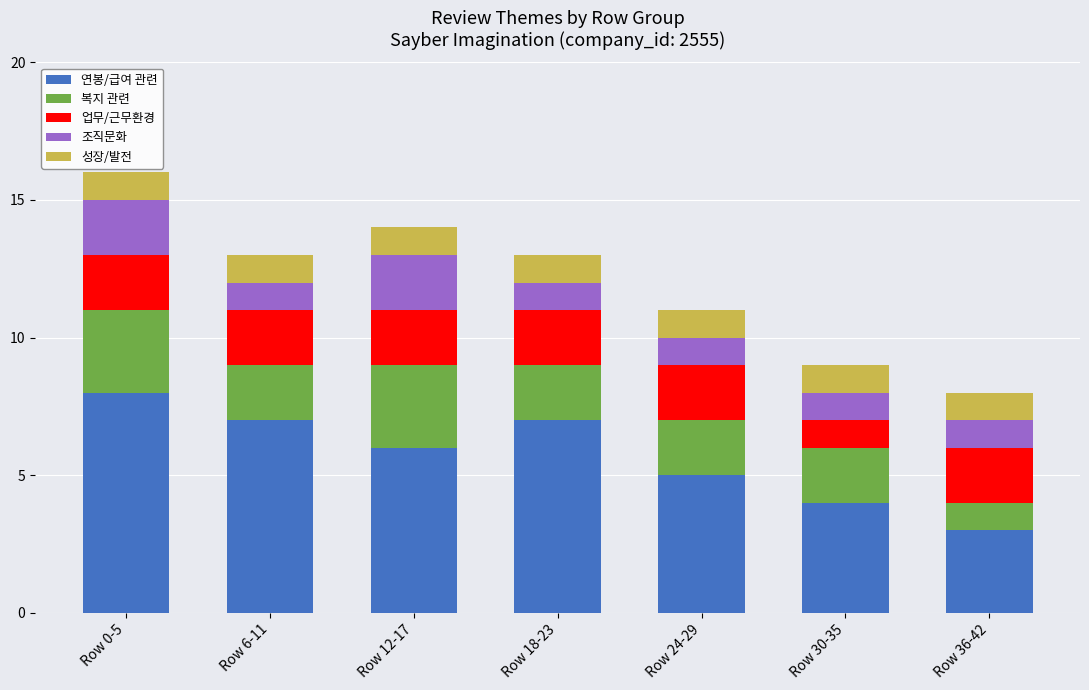

At which category is the sum across all series the highest?

Row 0-5